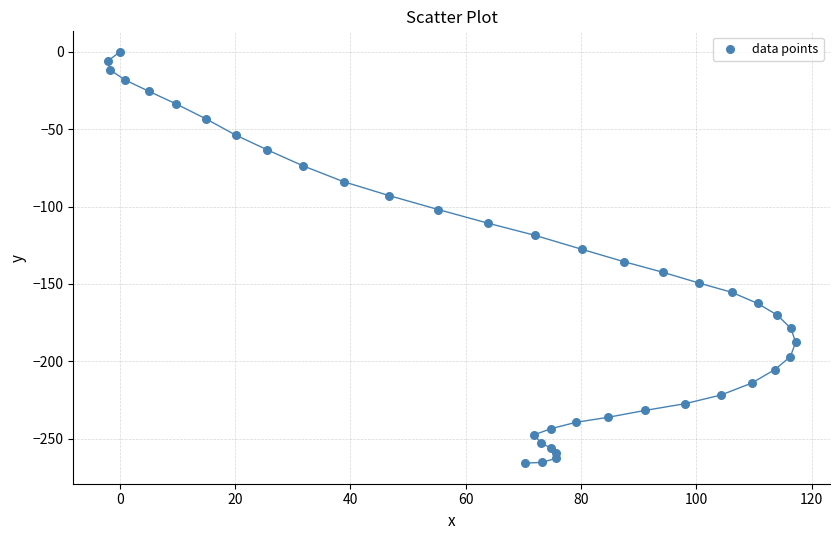

What is the range of Y values (max minus min)?

265.9